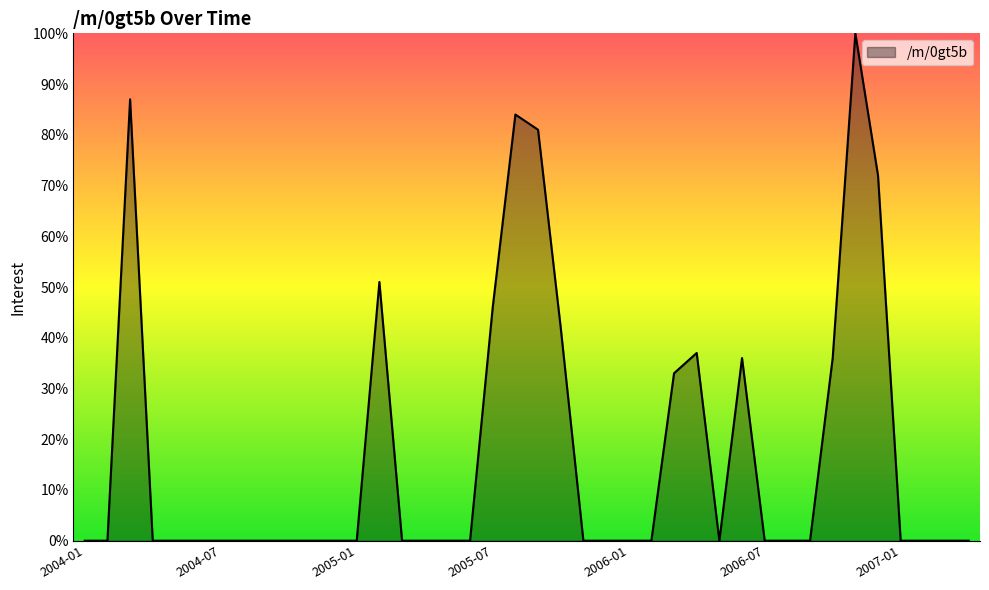

Does the chart have visible grid lines?

No